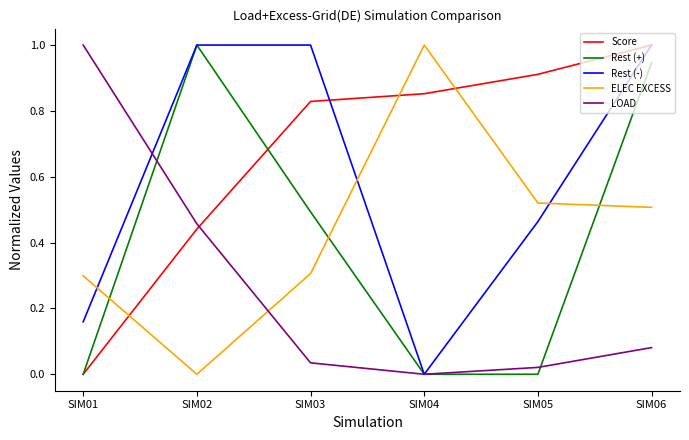

Count the number of categories in the chart.

6